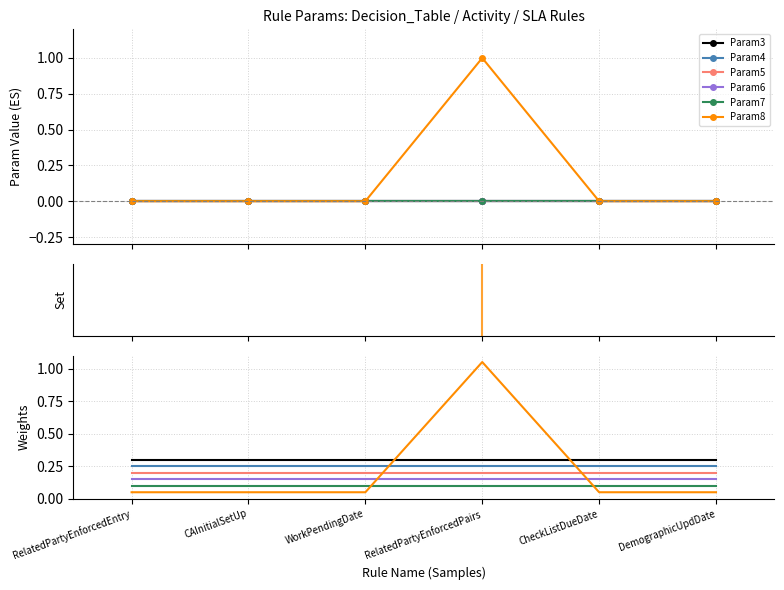

Which series changed the most between RelatedPartyEnforcedEntry and RelatedPartyEnforcedPairs?

Param8